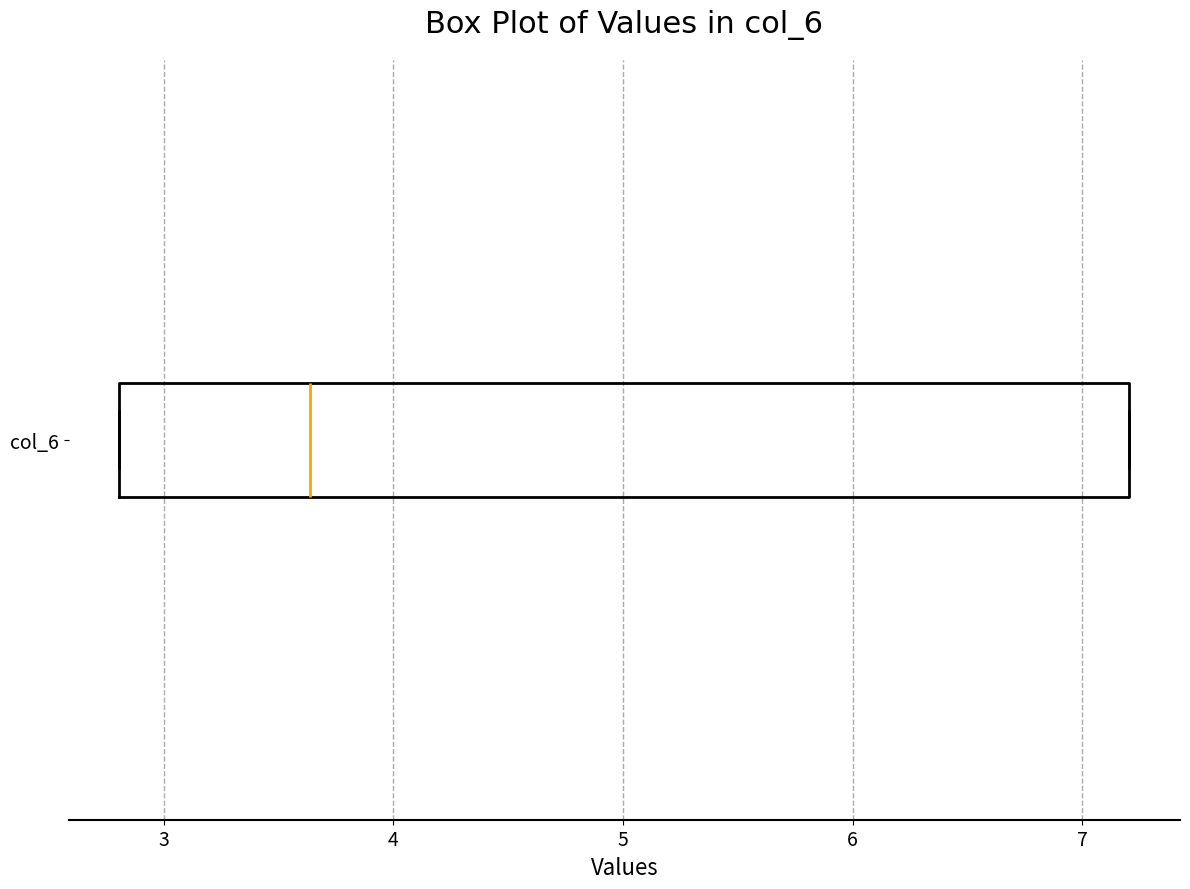

Where is the right edge of the box for col_6 on the x-axis? The values are not printed on the chart, so give them approximately, as read against the axis.

7.2